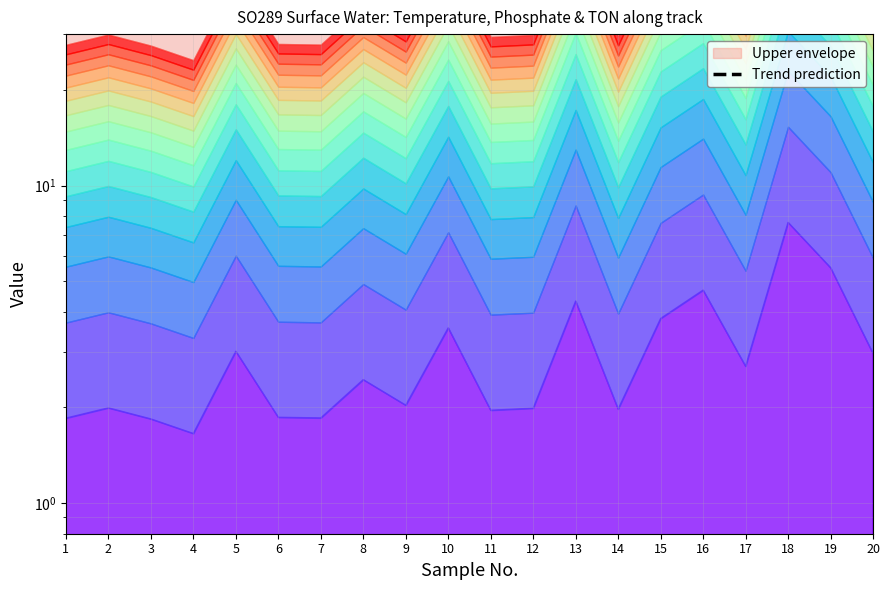

The value at 19 is 88.7. True or false?

True